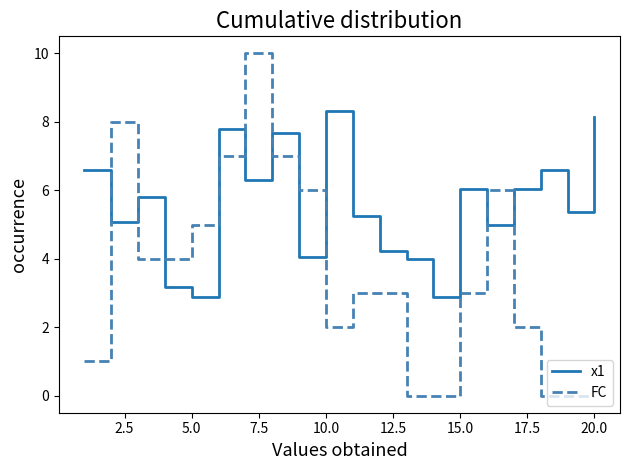

Reading left to right, transcribe all the data shown in this chart.

x1: 6.6	5.1	5.8	3.2	2.9	7.8	6.3	7.7	4.1	8.3	5.3	4.2	4.0	2.9	6.0	5.0	6.0	6.6	5.4	8.1
FC: 1.0	8.0	4.0	4.0	5.0	7.0	10.0	7.0	6.0	2.0	3.0	3.0	0.0	0.0	3.0	6.0	2.0	0.0	0.0	0.0